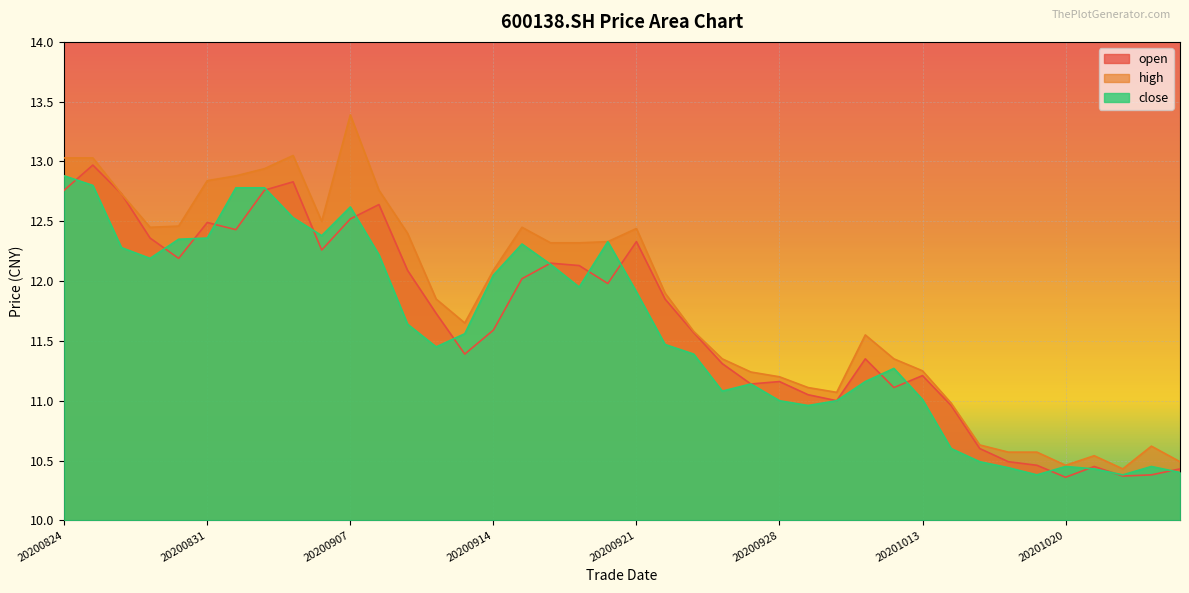

Rank the categories by high value from highest to lowest.

20200907, 20200903, 20200824, 20200825, 20200902, 20200901, 20200831, 20200908, 20200826, 20200904, 20200828, 20200827, 20200915, 20200921, 20200909, 20200918, 20200916, 20200917, 20200914, 20200922, 20200910, 20200911, 20200923, 20201009, 20200924, 20201012, 20201013, 20200925, 20200928, 20200929, 20200930, 20201014, 20201015, 20201023, 20201016, 20201019, 20201021, 20201026, 20201020, 20201022